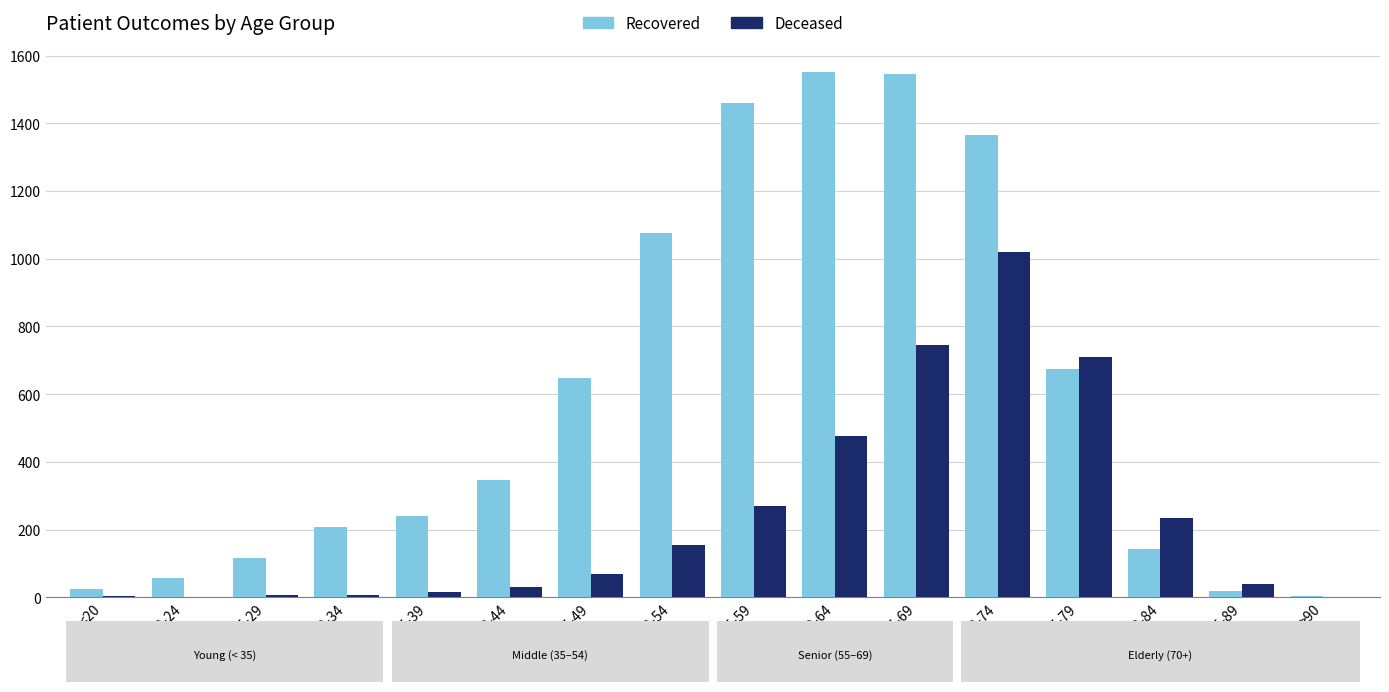

At which category is the sum across all series the highest?

70-74